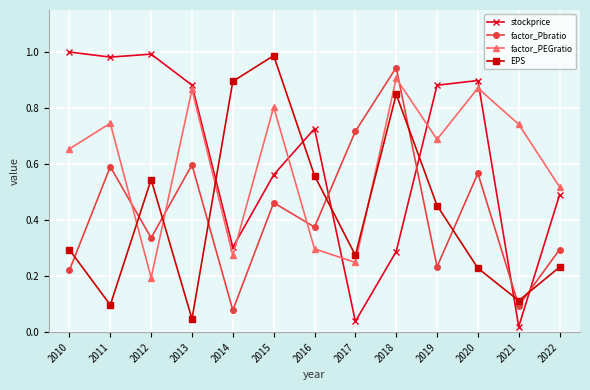

Between which two adjacent categories do stockprice and factor_Pbratio first intersect?

2016 and 2017